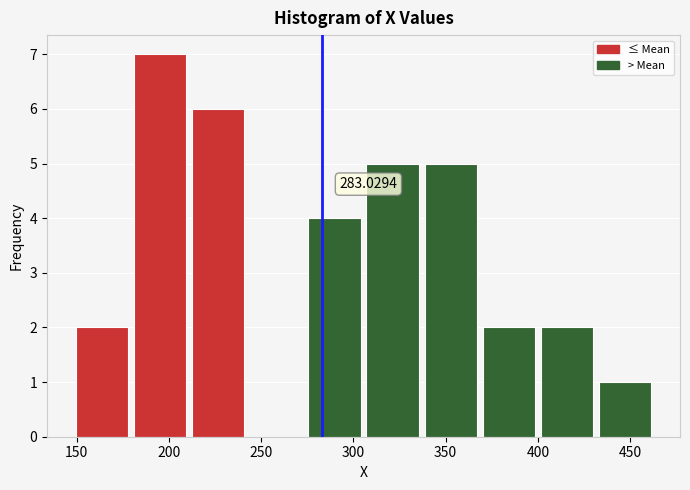

Which range on the x-axis has the tallest bar?

179.5 to 211.0